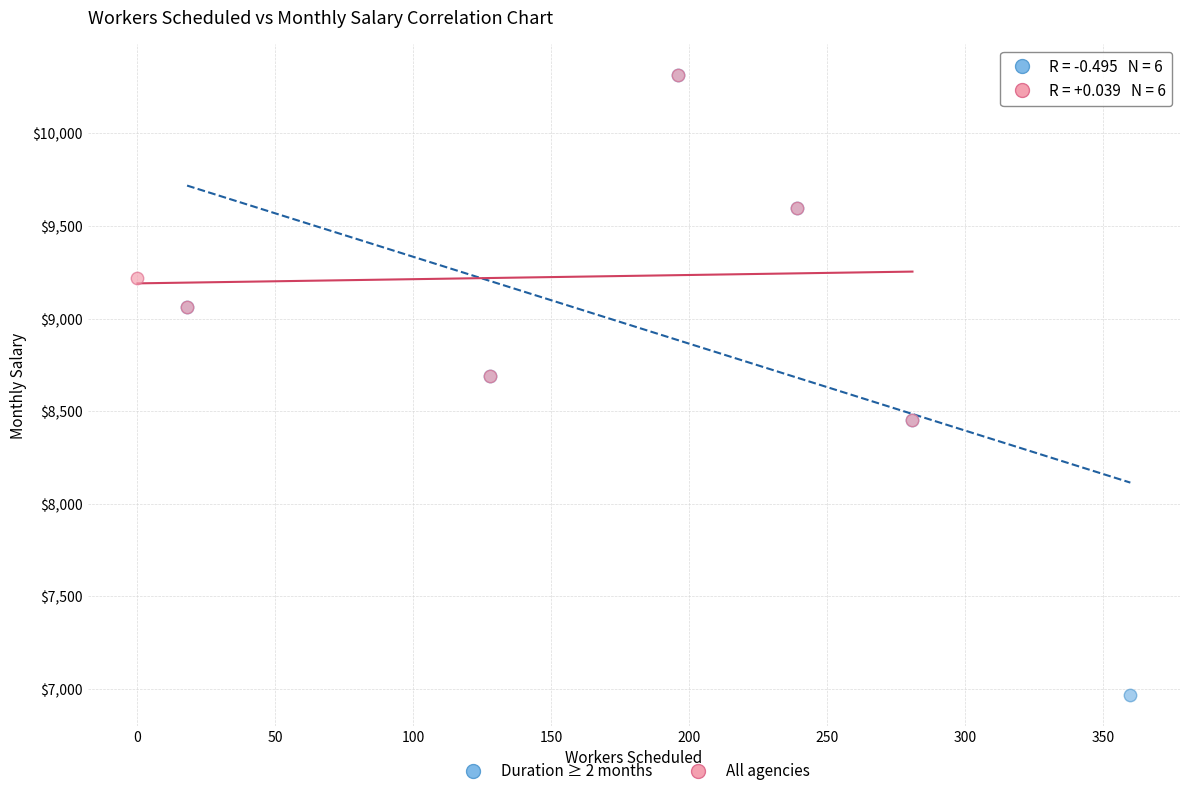

Which series has the widest spread of Y values?

Duration ≥ 2 months